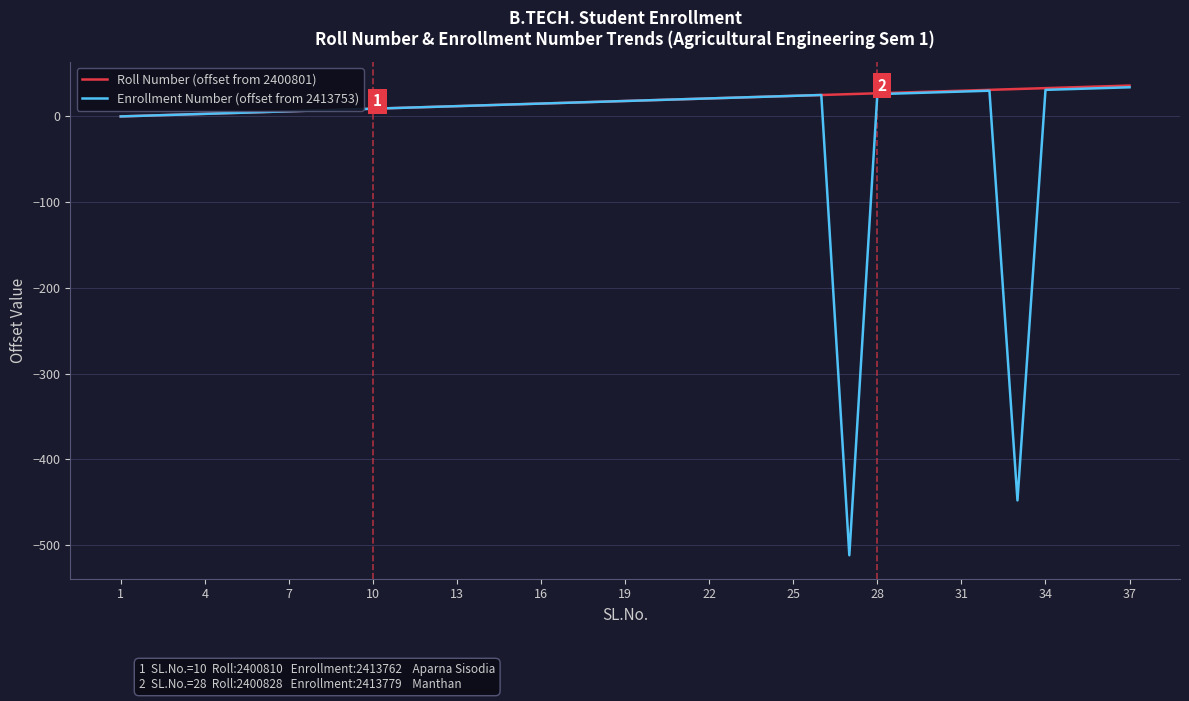

Rank the series by their average value, from lowest to highest.

Enrollment Number (offset from 2413753), Roll Number (offset from 2400801)